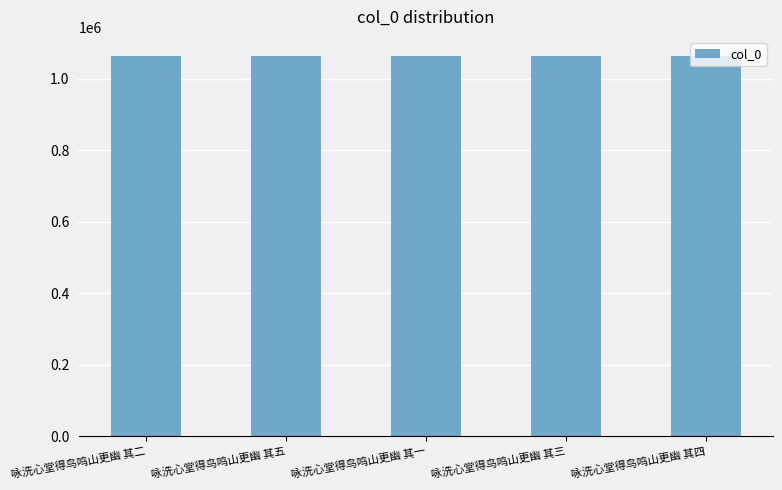

How many data points does each series have?

5